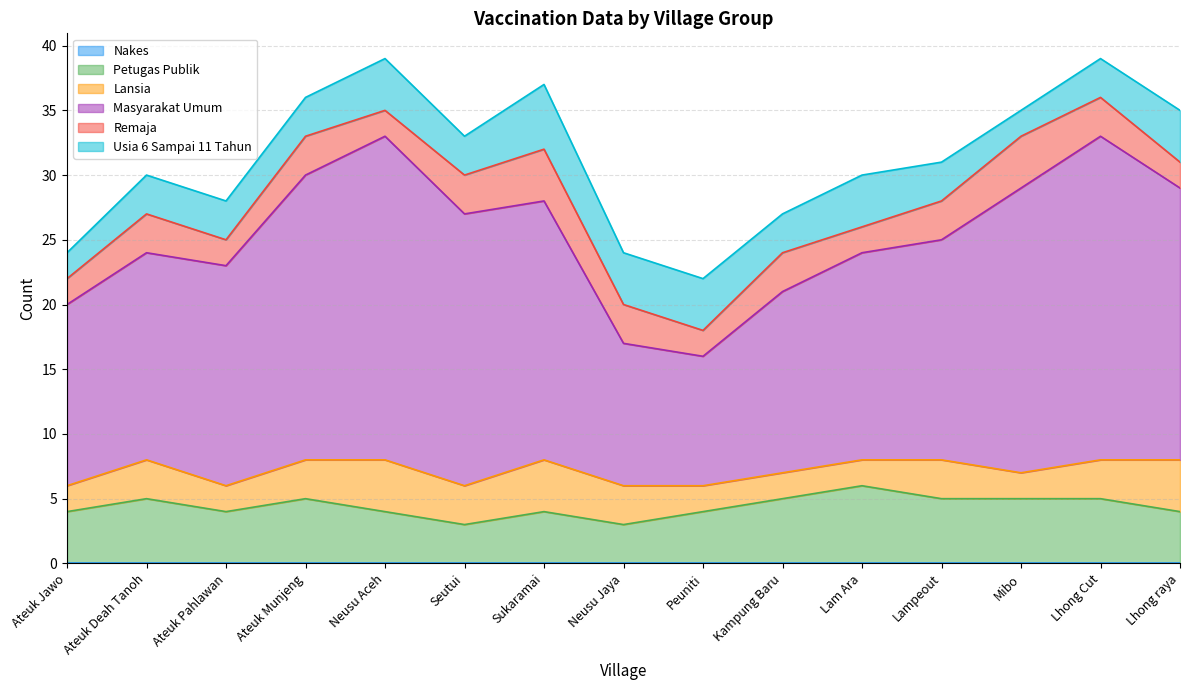

List the labels in order of Petugas Publik value, largest first.

Lam Ara, Ateuk Deah Tanoh, Ateuk Munjeng, Kampung Baru, Lampeout, Mibo, Lhong Cut, Ateuk Jawo, Ateuk Pahlawan, Neusu Aceh, Sukaramai, Peuniti, Lhong raya, Seutui, Neusu Jaya